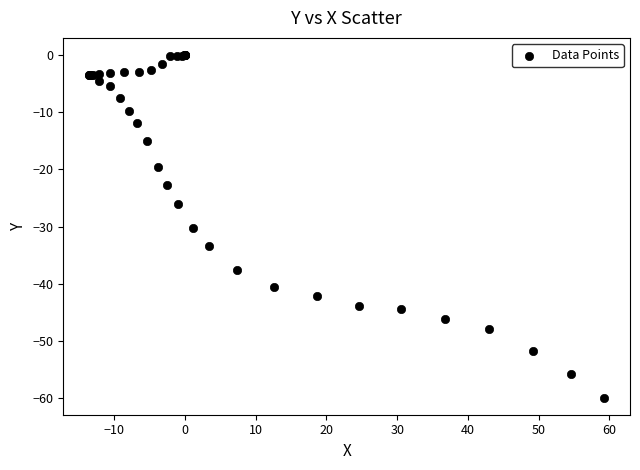

What Y value in the scatter plot is closest to -29?

-30.3